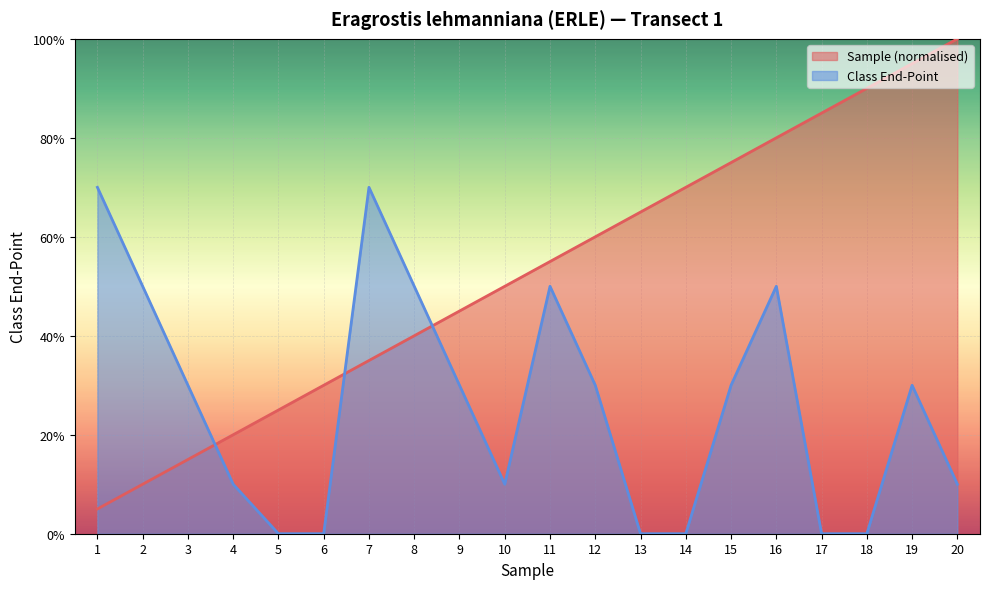

Where do Sample and Class End-Point first cross each other?

3 and 4